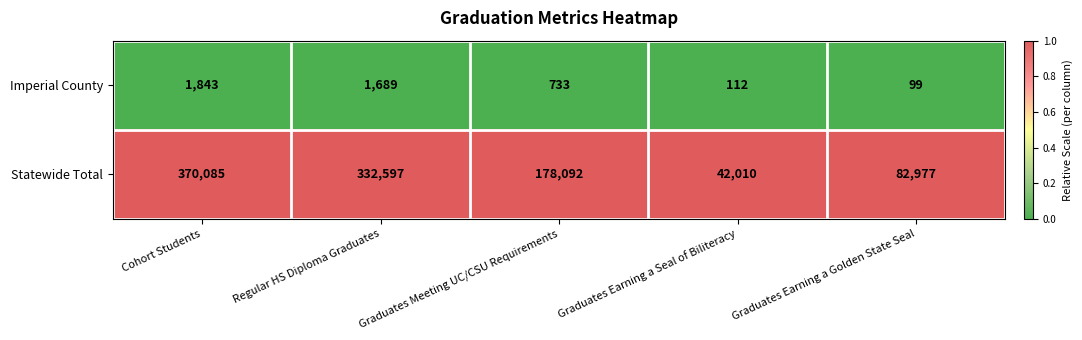

Is it true that Imperial County equals 425 at Regular HS Diploma Graduates?

False